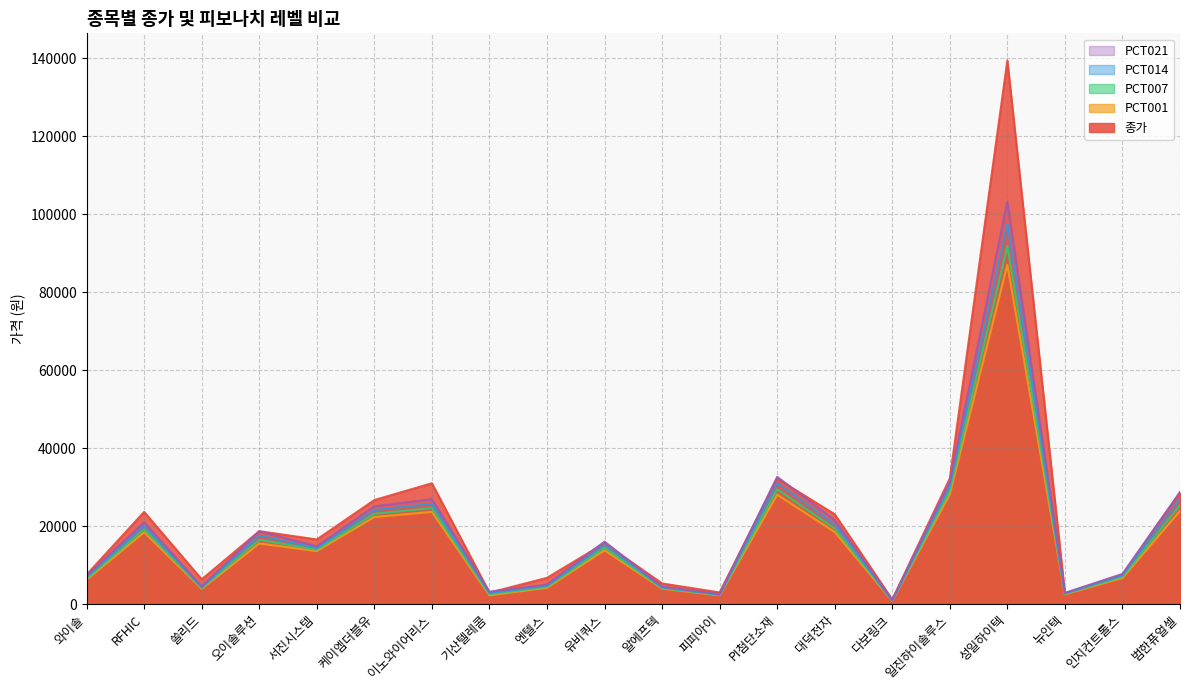

What is the label of the 18th point from the left?

뉴인텍